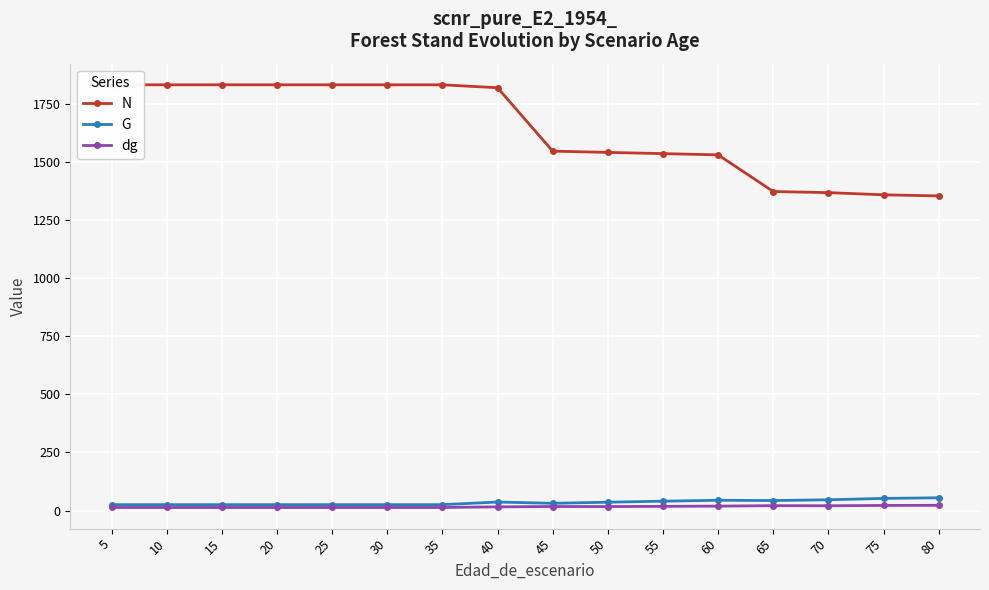

Where does the N series first go above 1819?

5